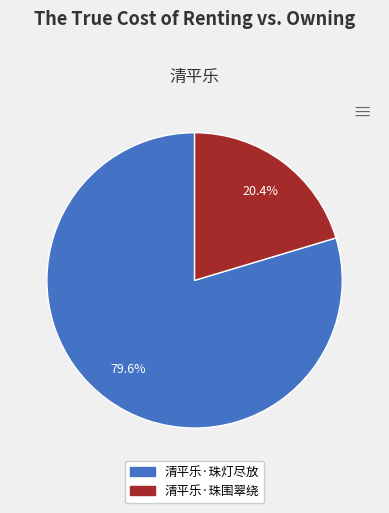

To the nearest percent, what is the average slice percentage?

50%